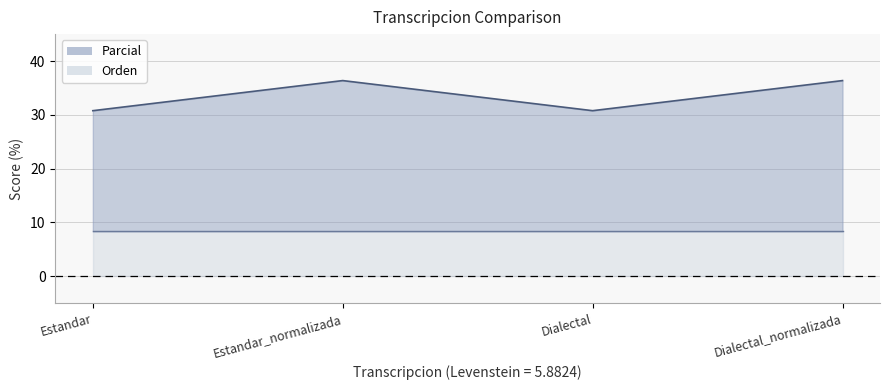

At which label does the data first exceed 36?

Estandar_normalizada